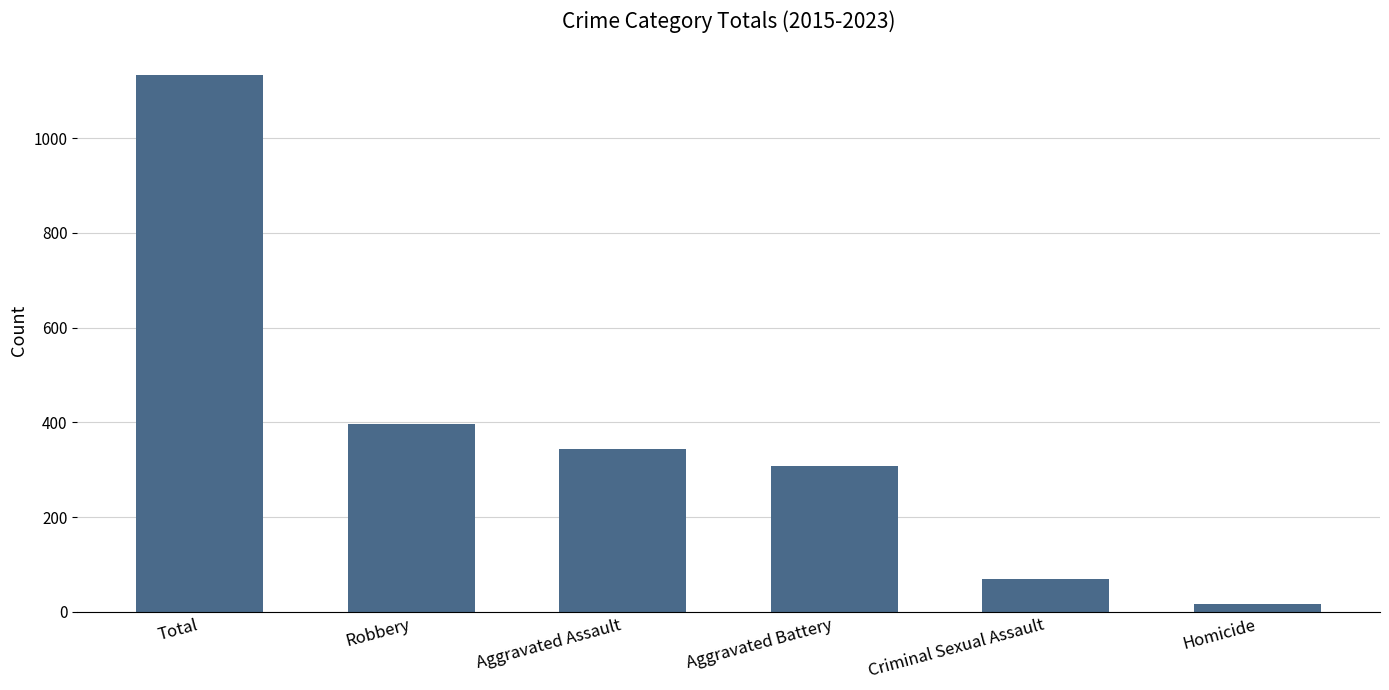

The value at Robbery is 397. True or false?

True